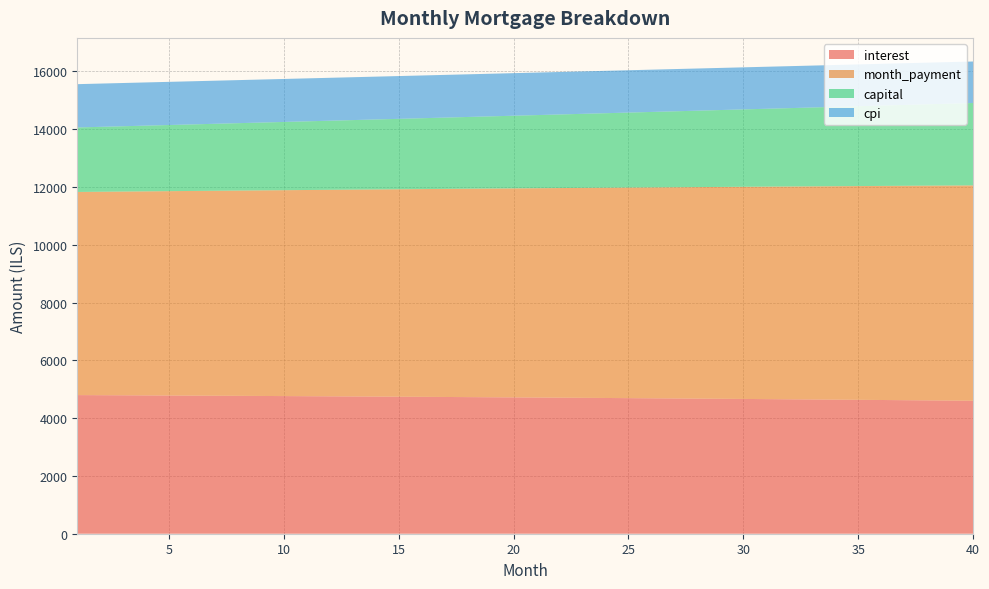

Reading left to right, extract all data points from this chart.

interest: 1=4798.9	2=4795.3	3=4791.8	4=4788.1	5=4784.4	6=4780.5	7=4776.7	8=4772.7	9=4768.7	10=4764.6	11=4760.4	12=4756.1	13=4751.8	14=4747.3	15=4742.8	16=4738.2	17=4733.6	18=4728.8	19=4724.0	20=4719.1	21=4714.1	22=4709.0	23=4703.9	24=4698.6	25=4693.3	26=4687.9	27=4682.4	28=4676.8	29=4671.1	30=4665.3	31=4659.5	32=4653.5	33=4647.5	34=4641.4	35=4635.2	36=4628.8	37=4622.4	38=4615.9	39=4609.4	40=4602.7
month_payment: 1=7031.4	2=7041.9	3=7052.5	4=7063.1	5=7073.6	6=7084.3	7=7094.9	8=7105.5	9=7116.2	10=7126.9	11=7137.6	12=7148.3	13=7159.0	14=7169.7	15=7180.5	16=7191.2	17=7202.0	18=7212.8	19=7223.7	20=7234.5	21=7245.3	22=7256.2	23=7267.1	24=7278.0	25=7288.9	26=7299.8	27=7310.8	28=7321.8	29=7332.7	30=7343.7	31=7354.8	32=7365.8	33=7376.8	34=7387.9	35=7399.0	36=7410.1	37=7421.2	38=7432.3	39=7443.5	40=7454.6
capital: 1=2232.5	2=2246.6	3=2260.7	4=2275.0	5=2289.3	6=2303.7	7=2318.2	8=2332.8	9=2347.5	10=2362.3	11=2377.2	12=2392.2	13=2407.2	14=2422.4	15=2437.7	16=2453.0	17=2468.5	18=2484.0	19=2499.7	20=2515.4	21=2531.2	22=2547.2	23=2563.2	24=2579.4	25=2595.6	26=2612.0	27=2628.4	28=2645.0	29=2661.6	30=2678.4	31=2695.3	32=2712.3	33=2729.3	34=2746.5	35=2763.8	36=2781.2	37=2798.8	38=2816.4	39=2834.1	40=2852.0
cpi: 1=1498.9	2=1497.8	3=1496.6	4=1495.5	5=1494.3	6=1493.1	7=1491.8	8=1490.6	9=1489.3	10=1488.0	11=1486.6	12=1485.3	13=1483.9	14=1482.5	15=1481.1	16=1479.6	17=1478.1	18=1476.6	19=1475.1	20=1473.5	21=1471.9	22=1470.3	23=1468.7	24=1467.0	25=1465.3	26=1463.6	27=1461.8	28=1460.1	29=1458.3	30=1456.4	31=1454.6	32=1452.7	33=1450.8	34=1448.8	35=1446.9	36=1444.9	37=1442.8	38=1440.8	39=1438.7	40=1436.6